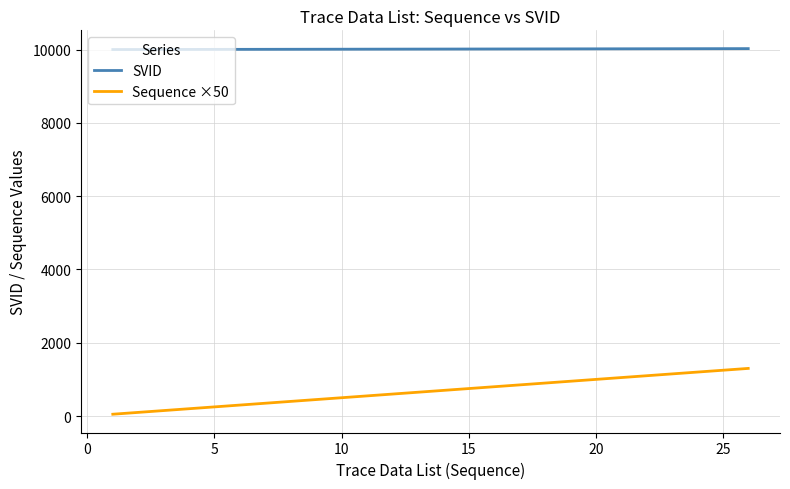

Which series has the largest total across all categories?

SVID